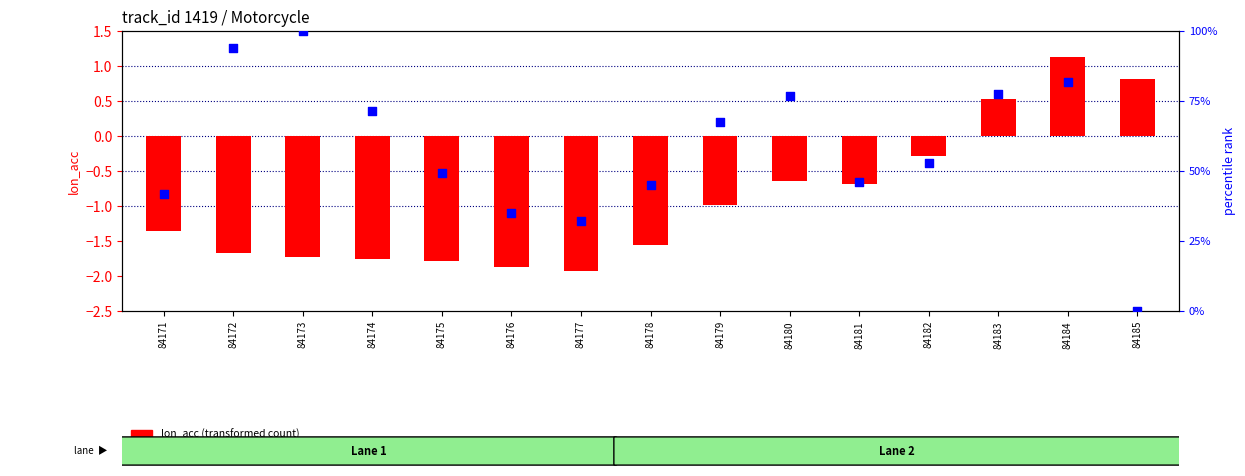

Which series has the widest spread of Y values?

lon_acc (transformed count)